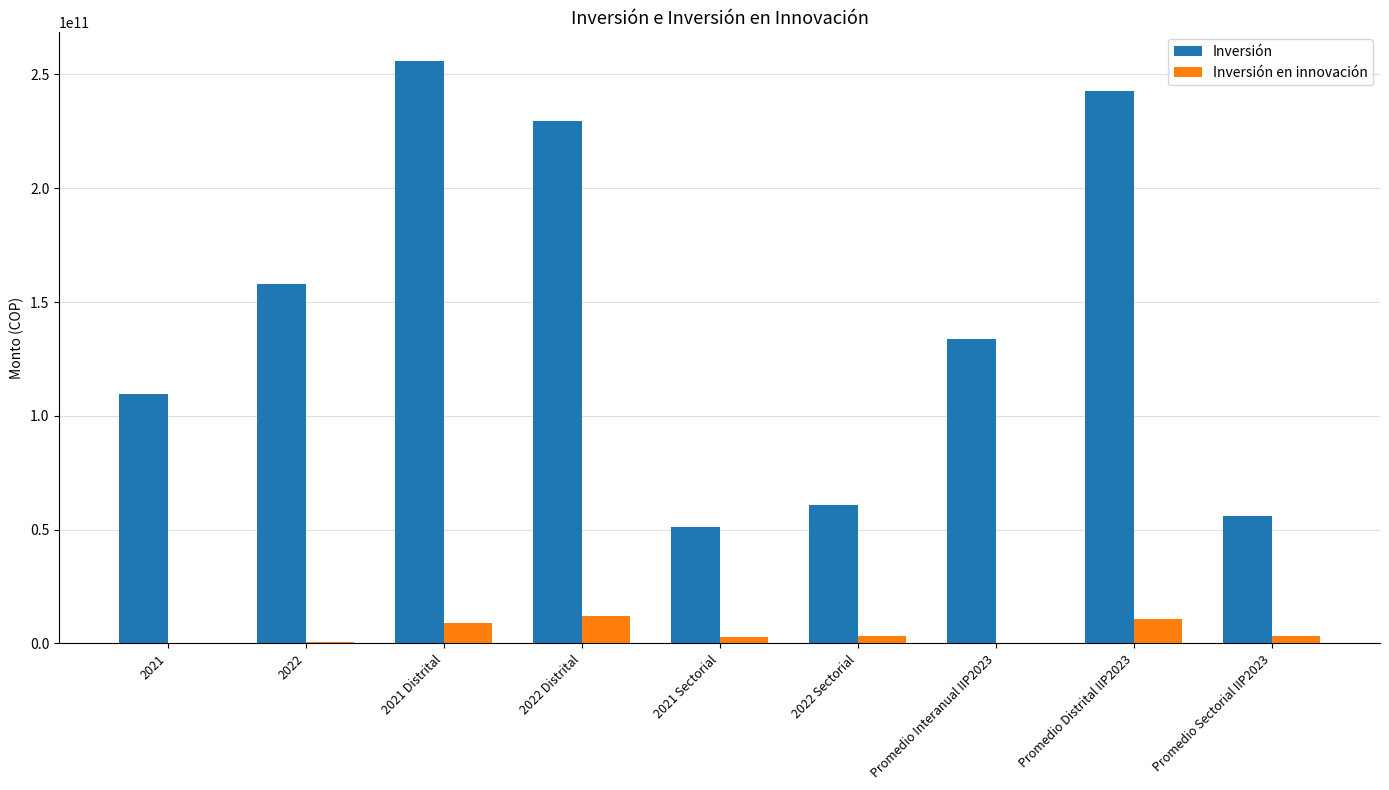

What is the difference between the Inversión en innovación values at 2022 Distrital and 2021 Distrital?

2864575077